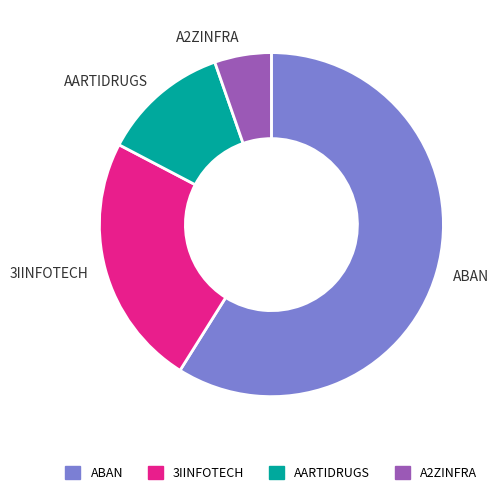

Rank the categories by value from highest to lowest.

ABAN, 3IINFOTECH, AARTIDRUGS, A2ZINFRA